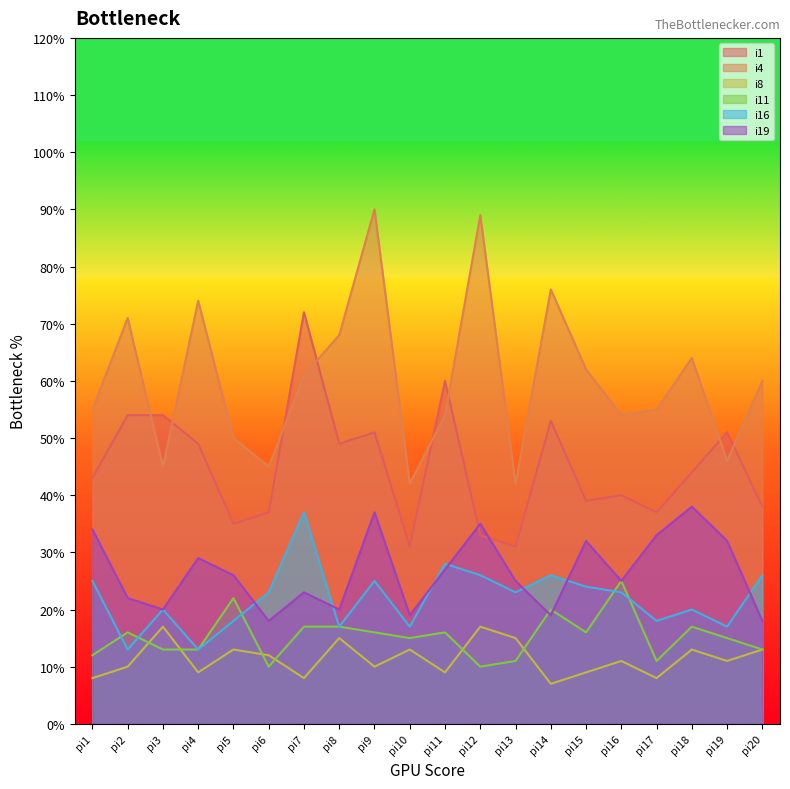

How many interior local peaks does the i4 series have?

6